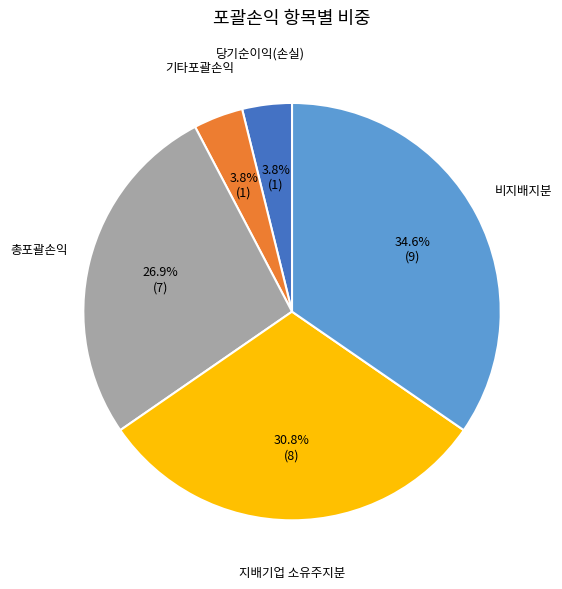

Is there any slice that represents more than half of the pie?

No